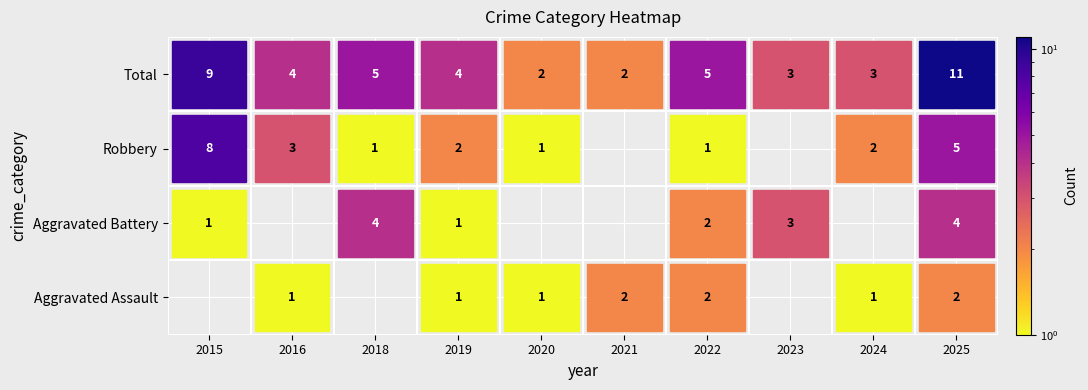

At which category is the sum across all series the highest?

2025